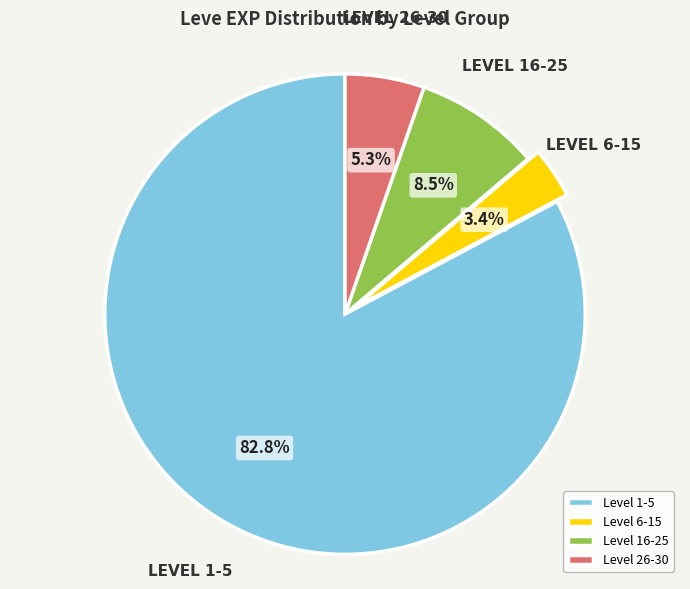

Which slice is the largest?

Level 1-5